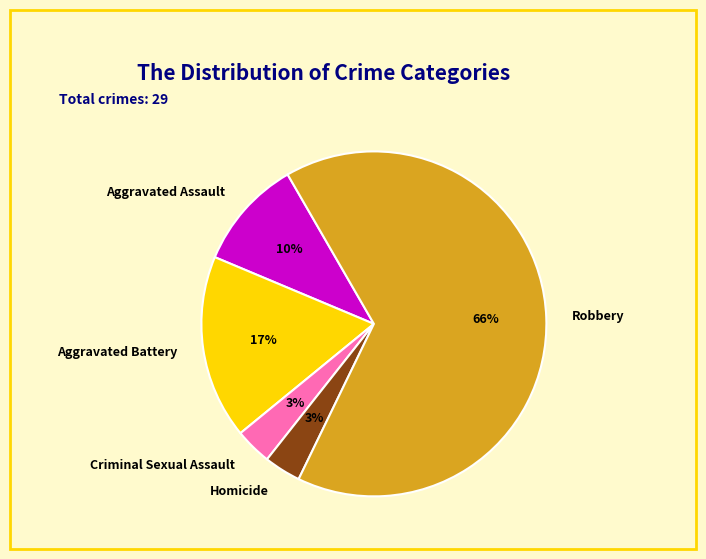

To the nearest percent, what is the average slice percentage?

20%